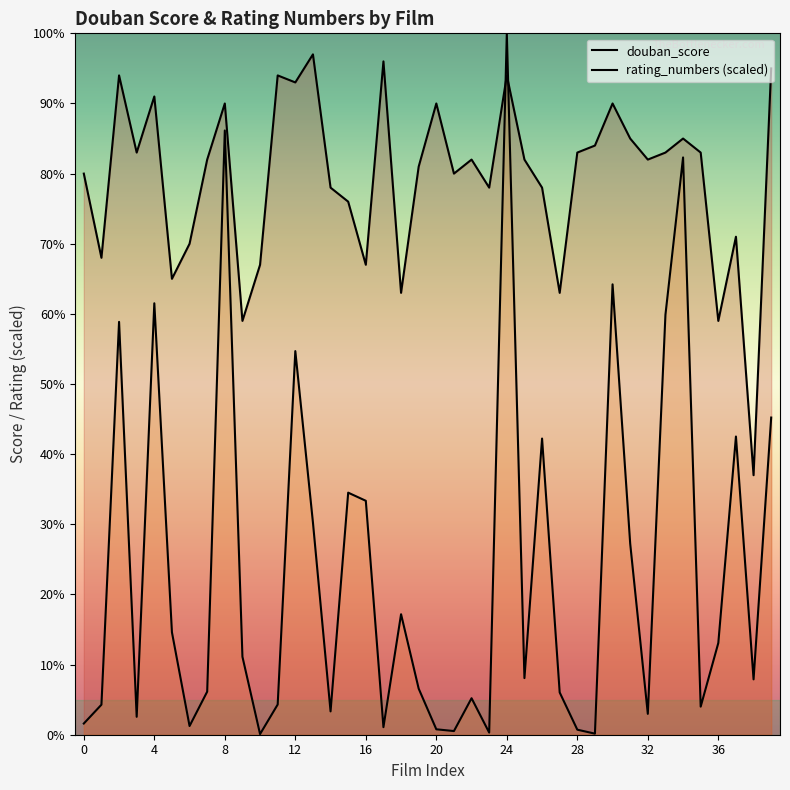

Is the value of rating_numbers (scaled) at 34 greater than the value of douban_score at 15?

Yes